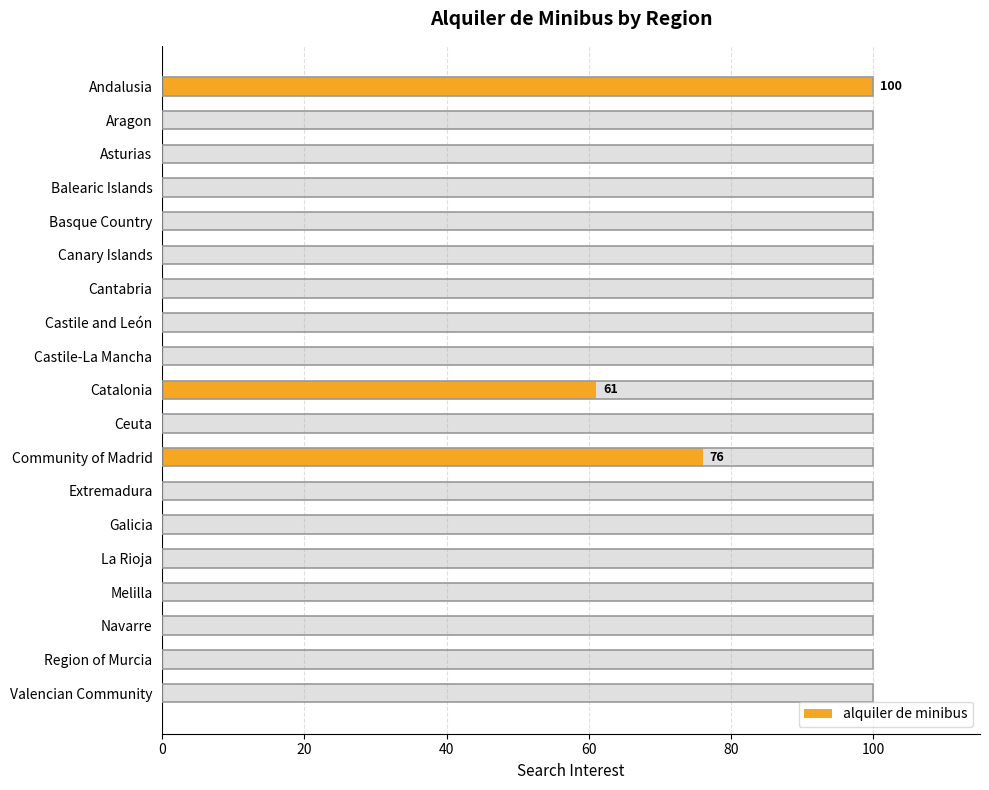

What is the difference between the second highest and minimum values?

76